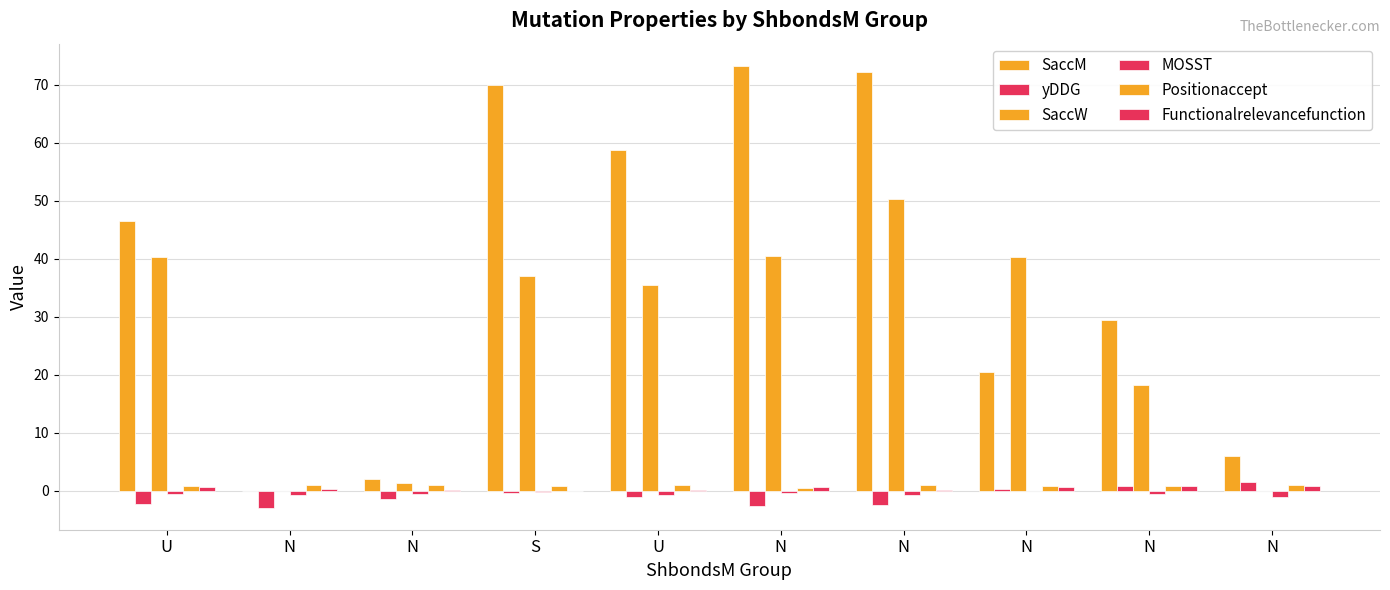

Which category has the highest value across all series?

N